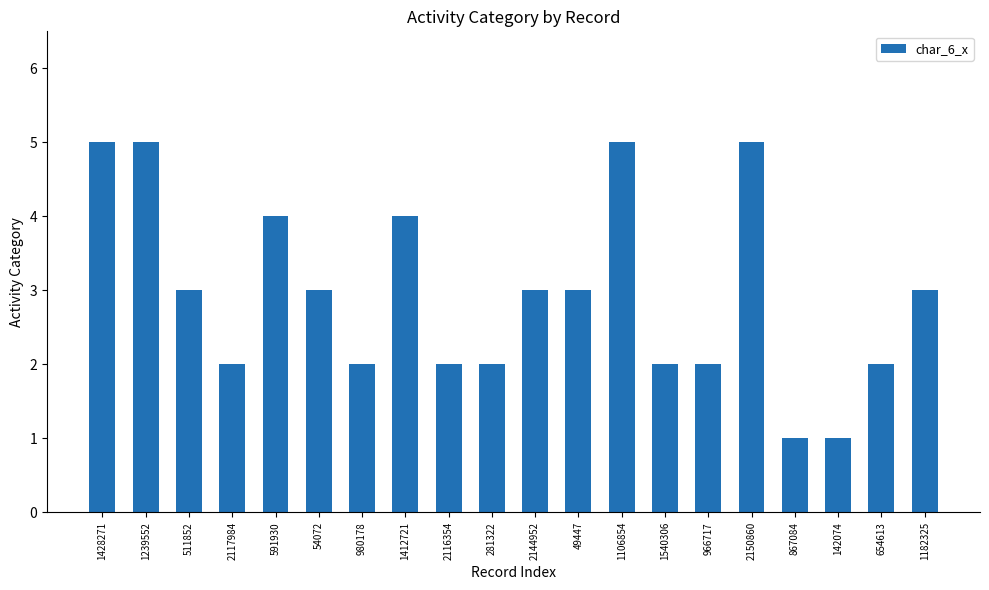

What is the greatest value displayed?

5